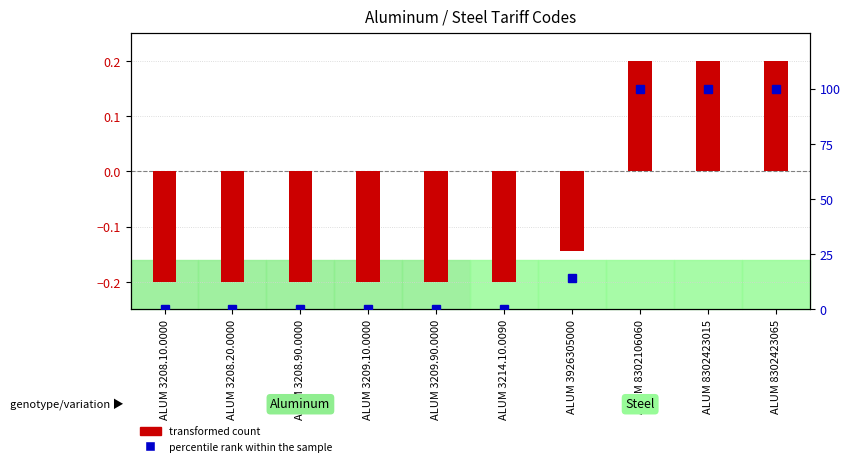

Which has a higher value, ALUM 8302423015 or ALUM 3208.90.0000?

ALUM 8302423015